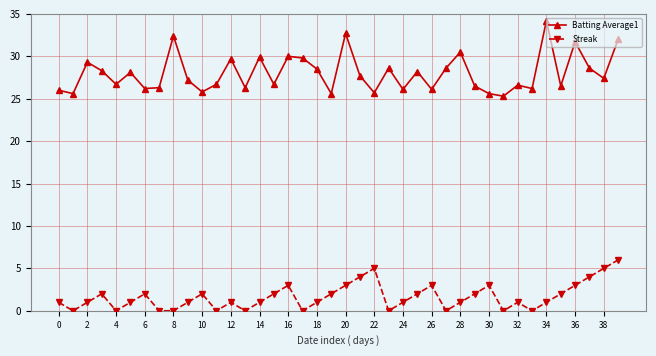

What is the difference between the maximum and minimum values in the Streak series?

6.0